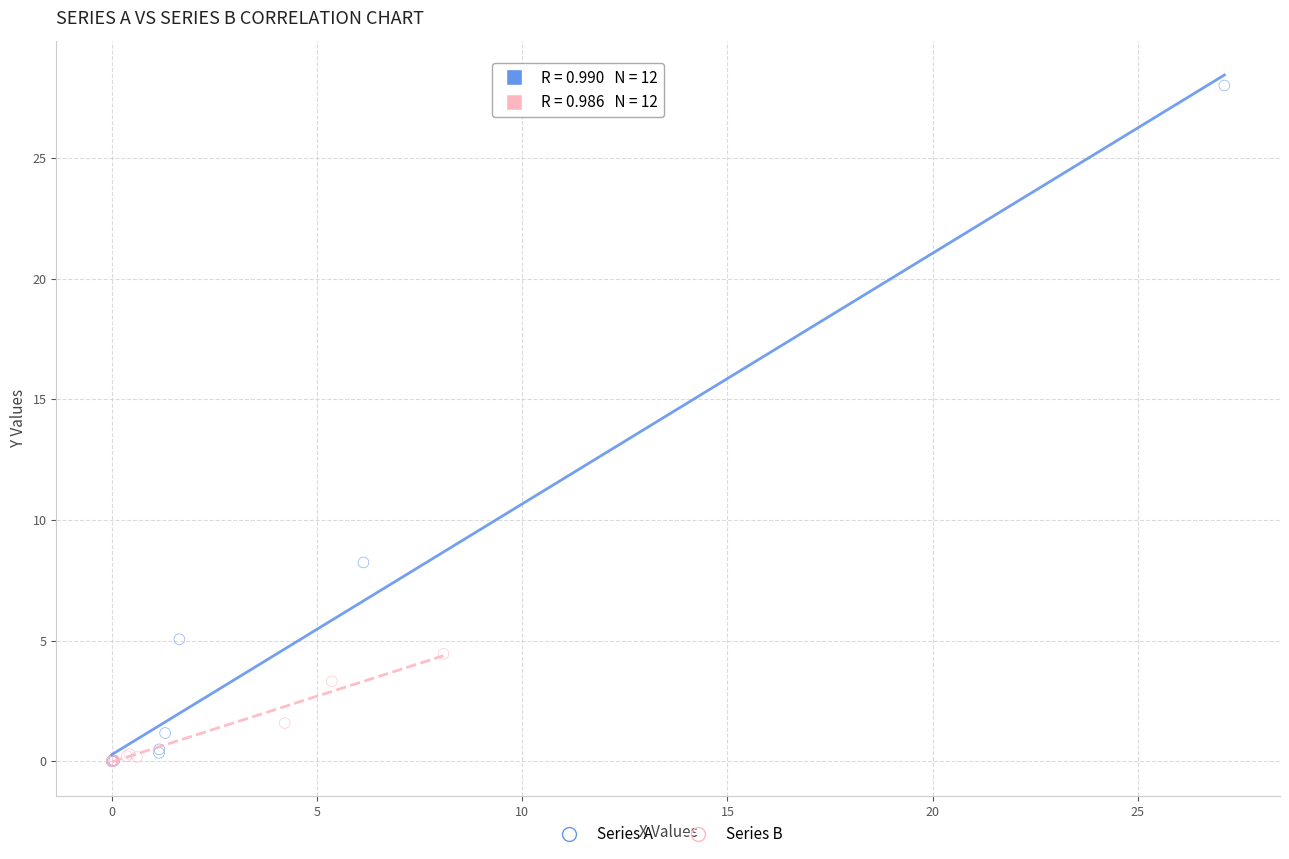

Which series reaches the maximum Y coordinate?

Series A